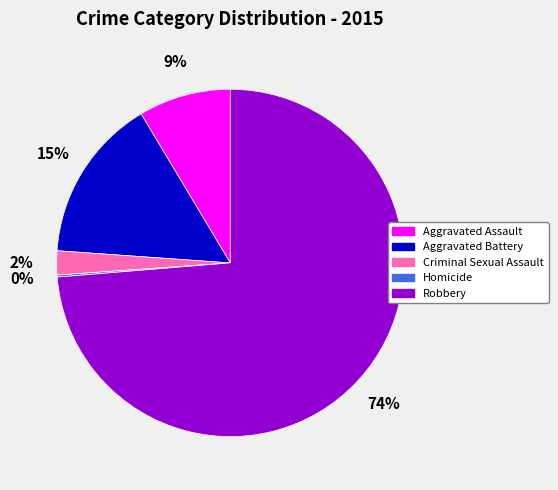

To the nearest percent, what is the average slice percentage?

20%